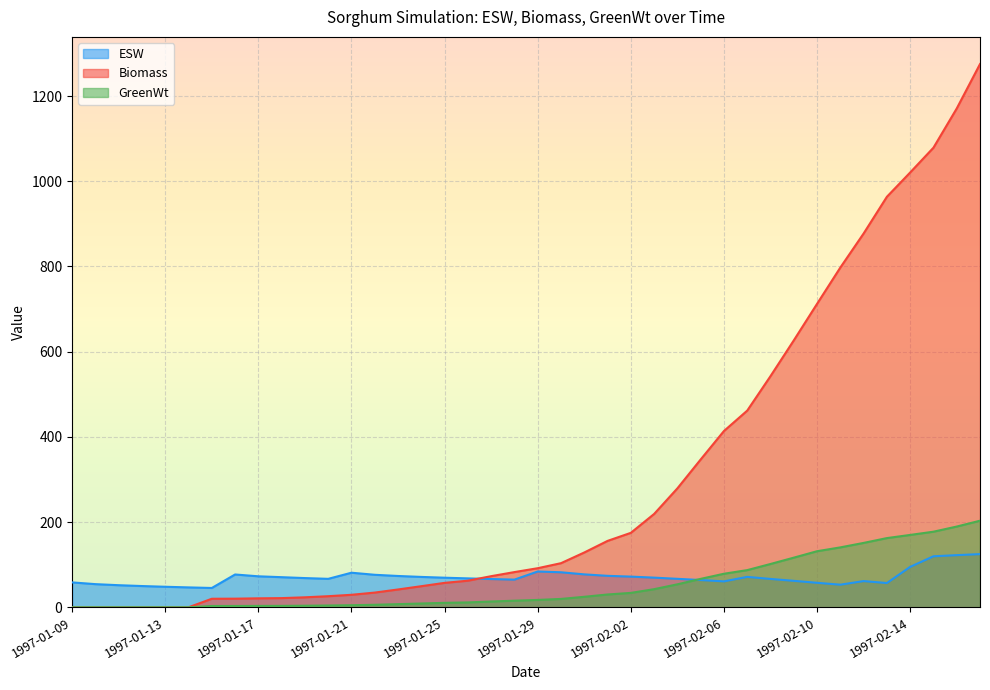

What is the value of the GreenWt point at the 37th from the left?

169.8